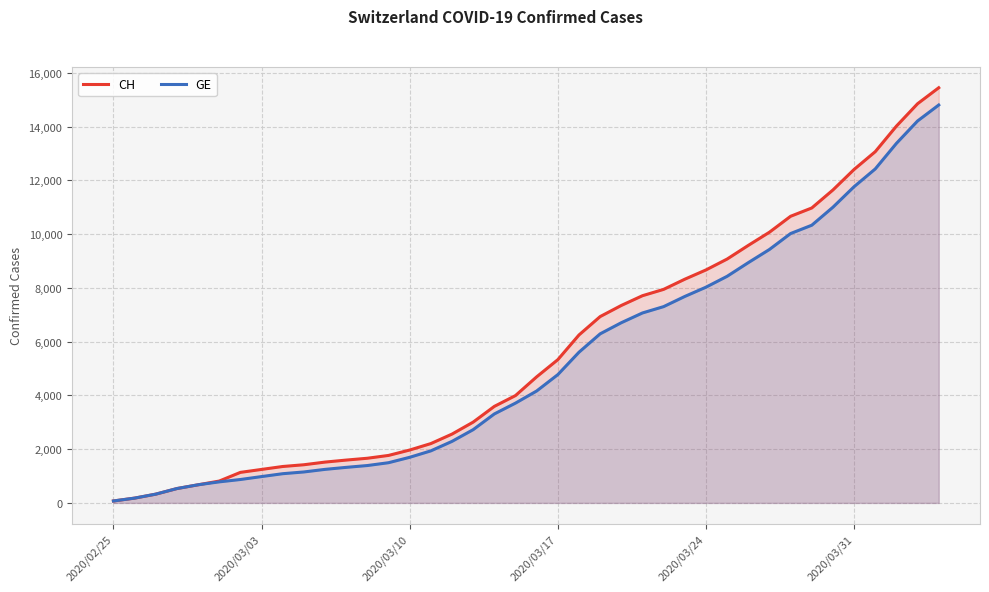

True or false: GE and CH intersect in this chart.

False